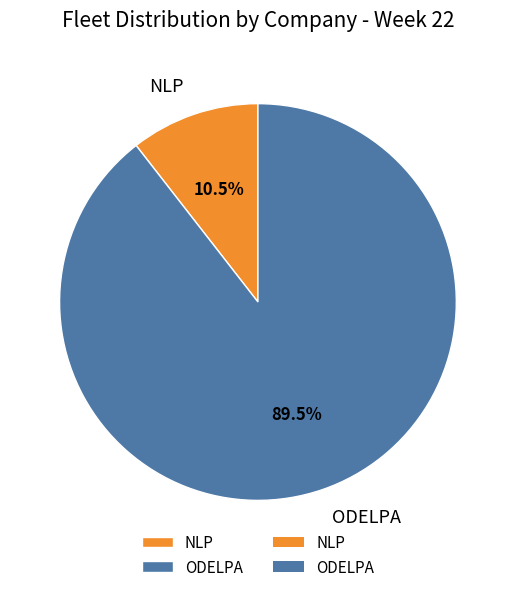

Which slice is the smallest?

NLP